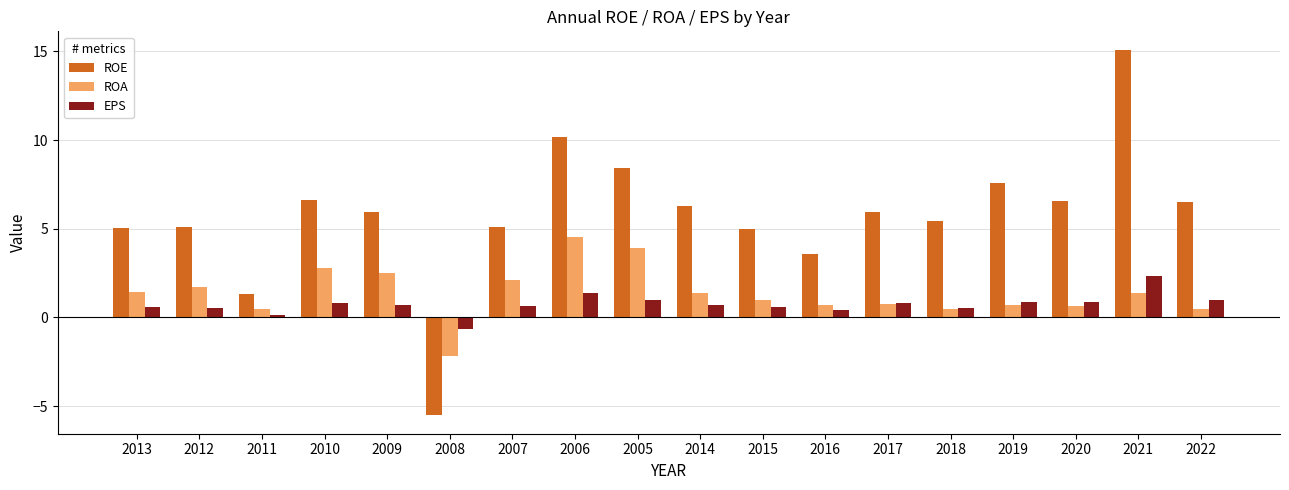

What are all the series names shown in the legend?

ROE, ROA, EPS